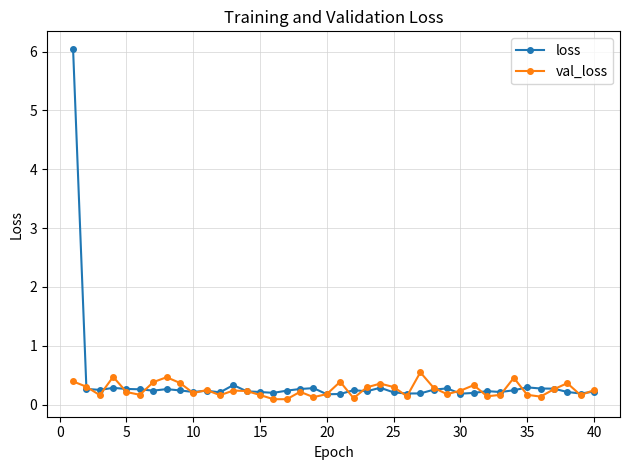

Does the chart have visible grid lines?

Yes